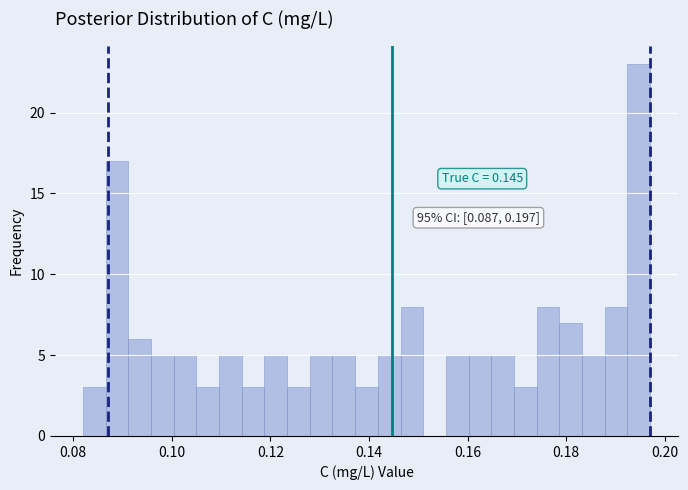

Read against the x-axis, roughly where is the centre of the tallest bar?

0.194